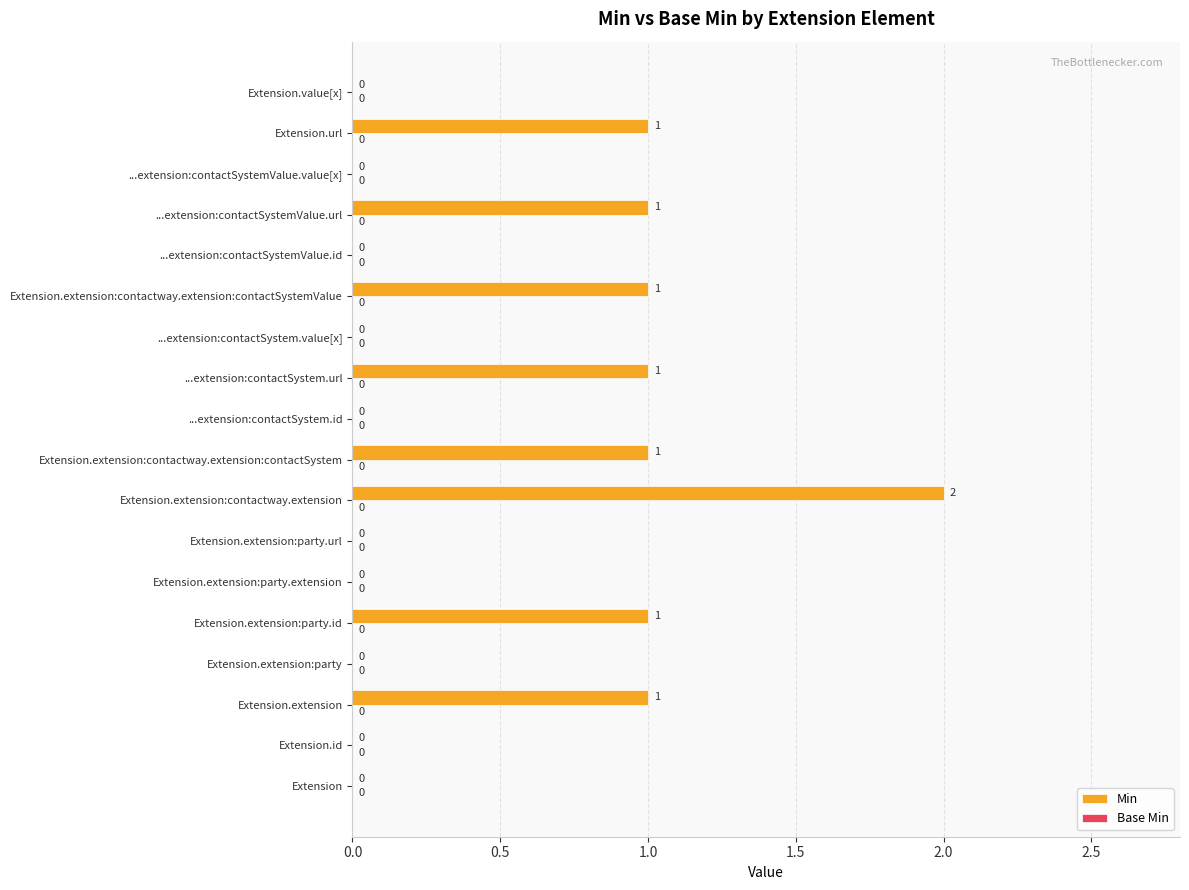

What is the sum of all values?

9